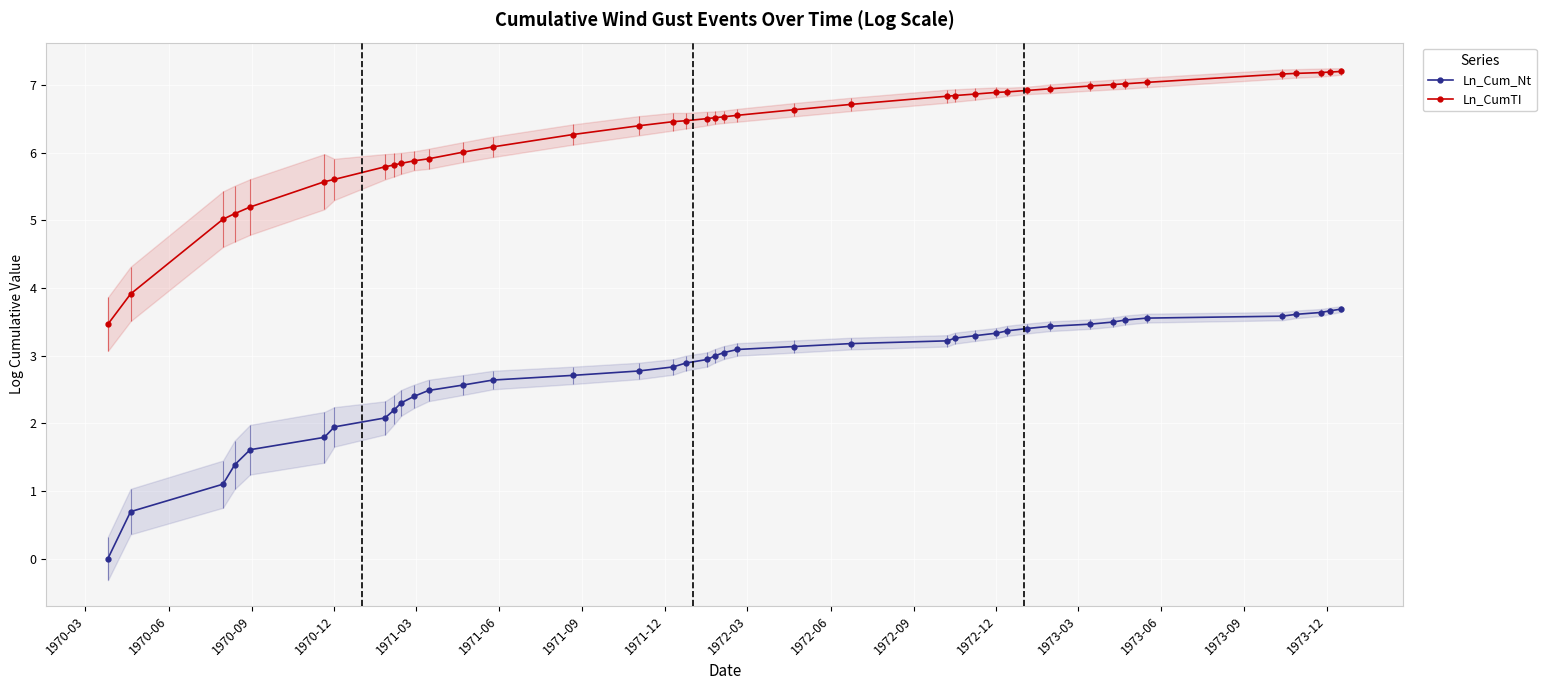

Which series has the largest total across all categories?

Ln_CumTI